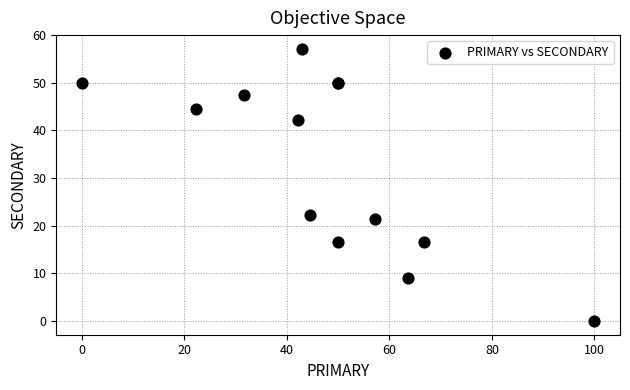

What Y value in the scatter plot is closest to 28?

22.2